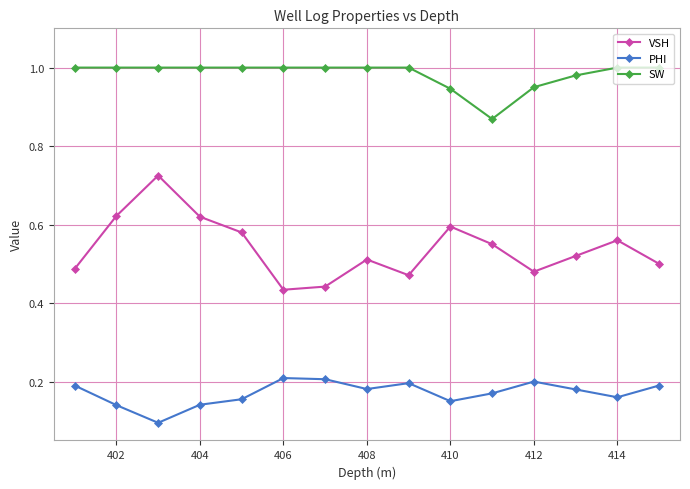

Rank the series by their average value, from highest to lowest.

SW, VSH, PHI